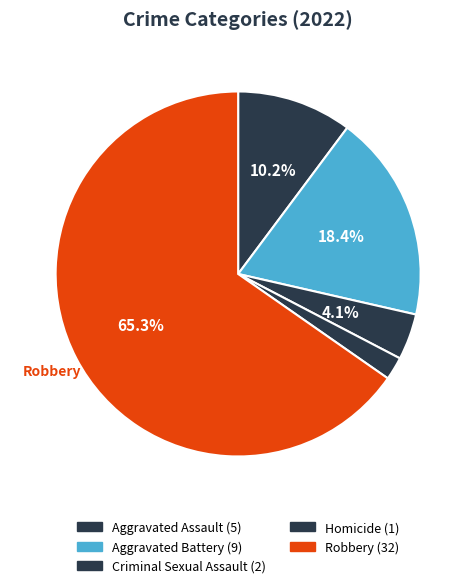

Count the number of slices in the pie.

5